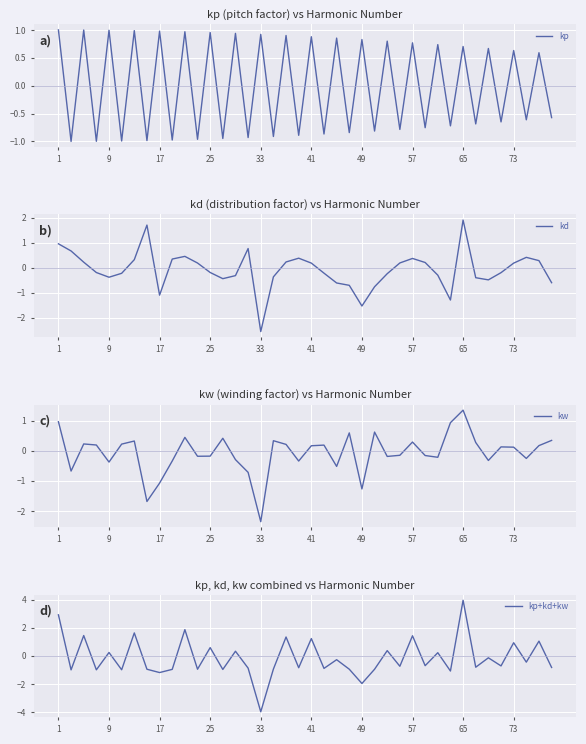

In kp, how many points are lower than both neighbors (excluding endpoints)?

19